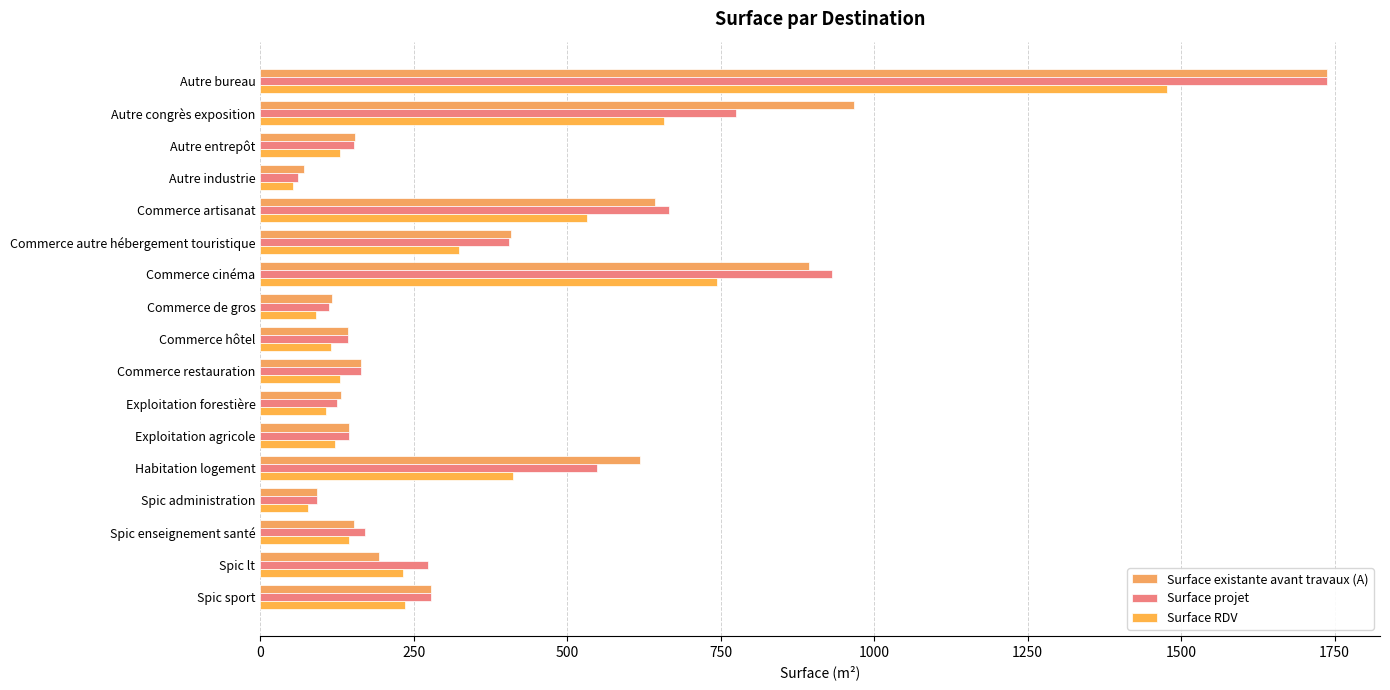

How many categories are shown in the chart?

17